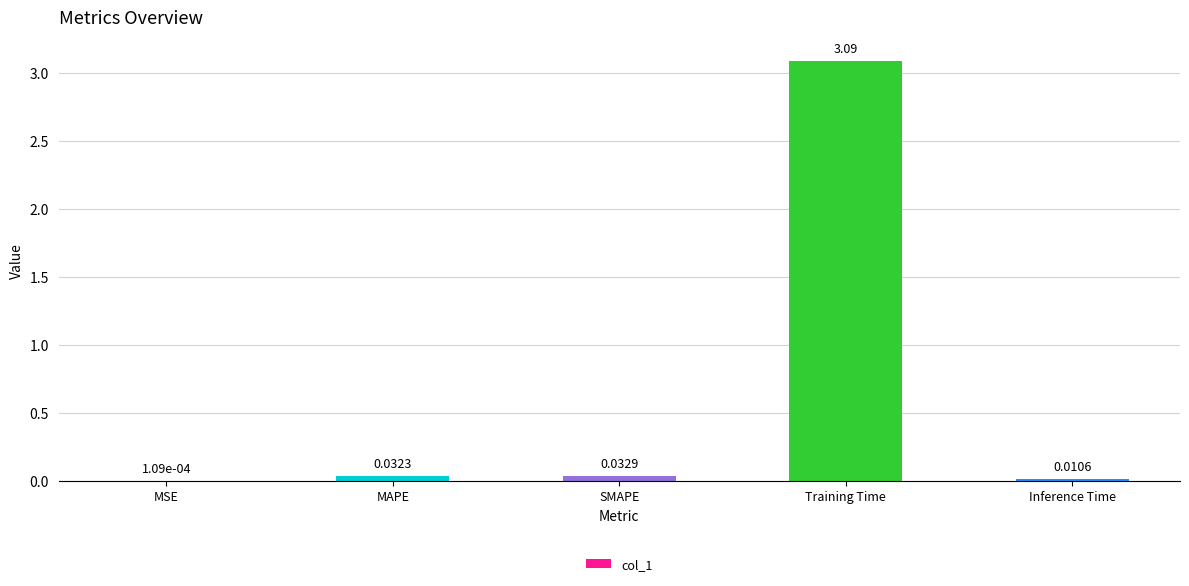

Between Training Time and MSE, which is larger?

Training Time